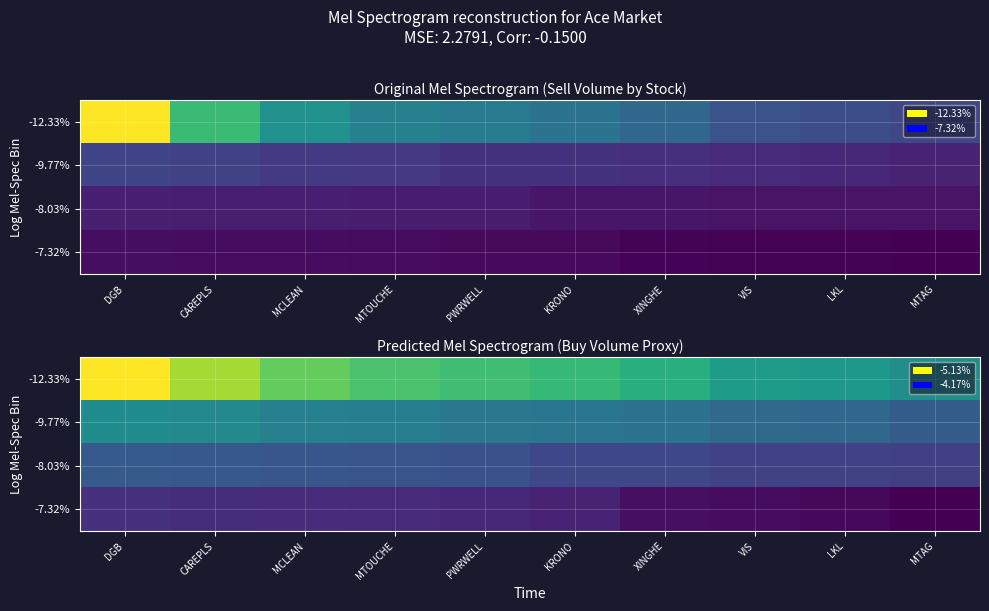

Which has a higher value, CAREPLS or PWRWELL?

CAREPLS